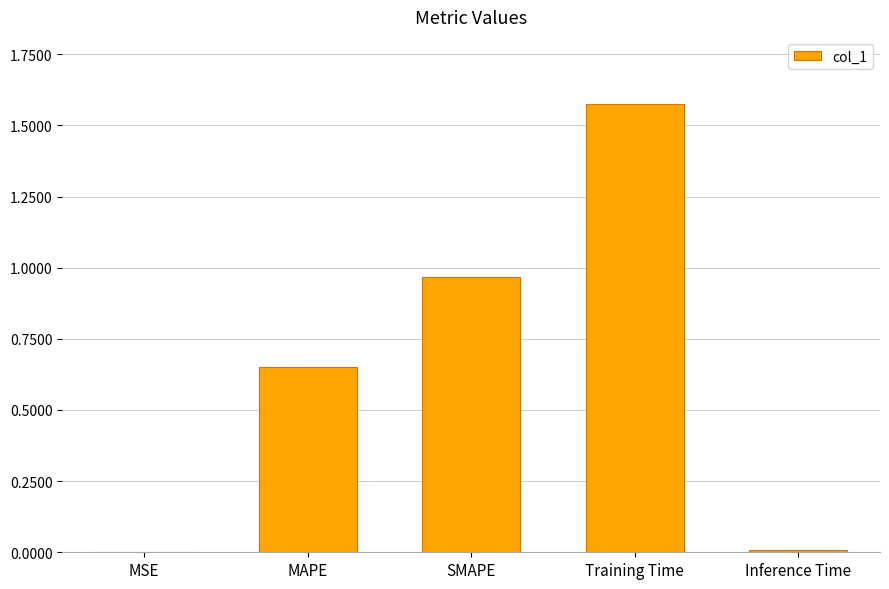

Which has a higher value, Inference Time or MAPE?

MAPE